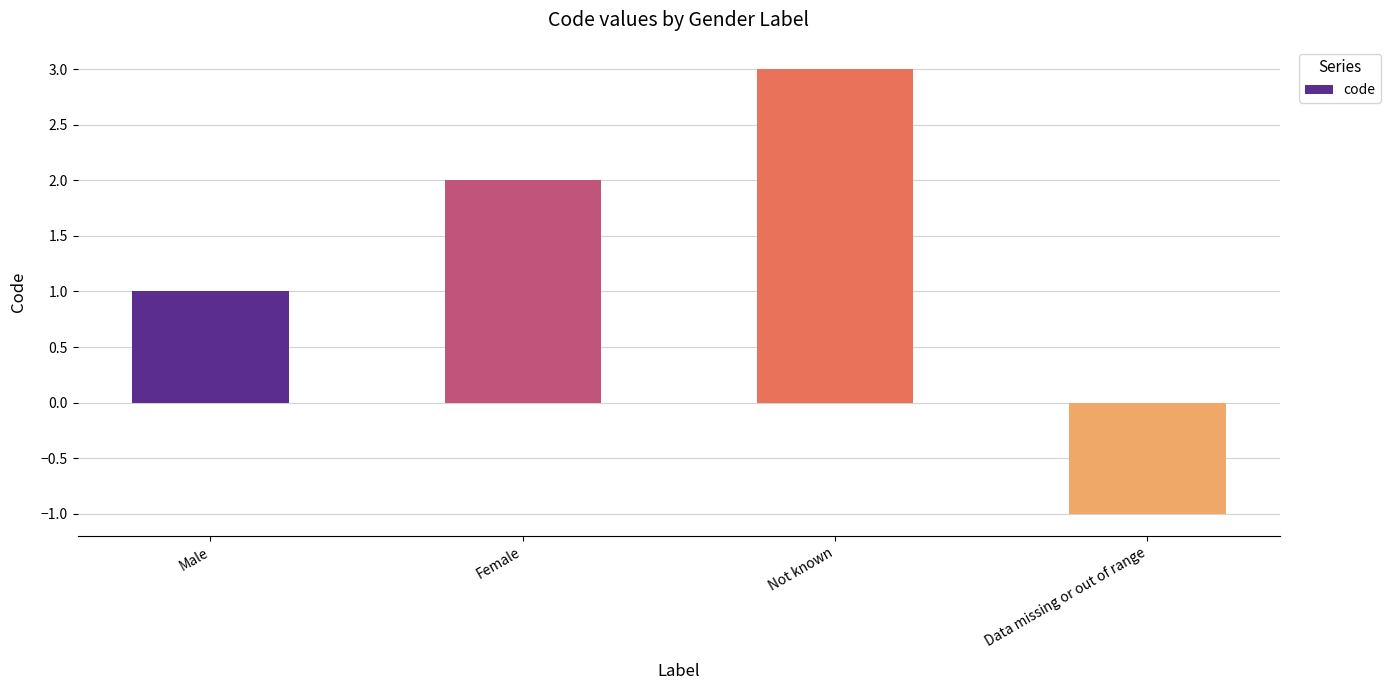

How many categories are shown in the chart?

4